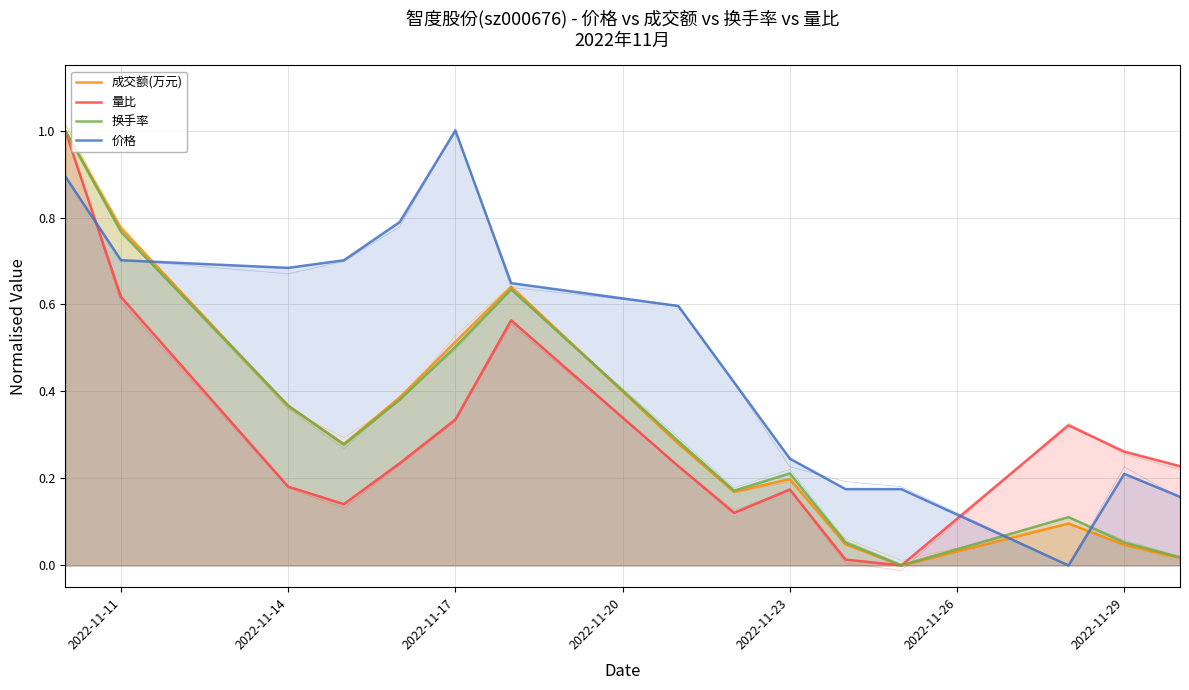

Count the number of data series in this chart.

4